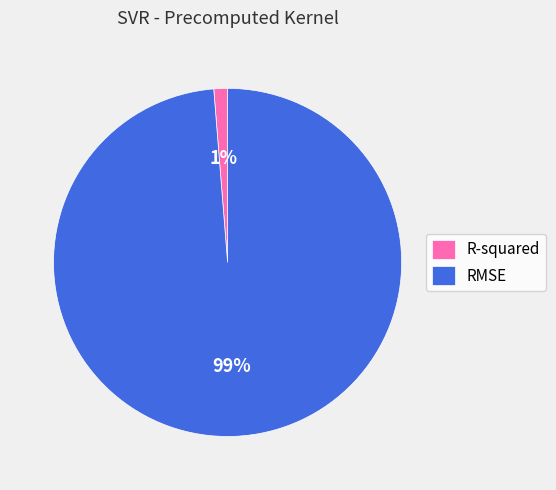

The R-squared slice represents 11% of the pie. True or false?

False